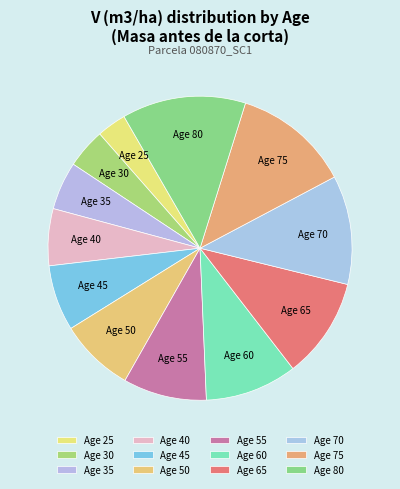

Which has a higher value, Age 55 or Age 70?

Age 70